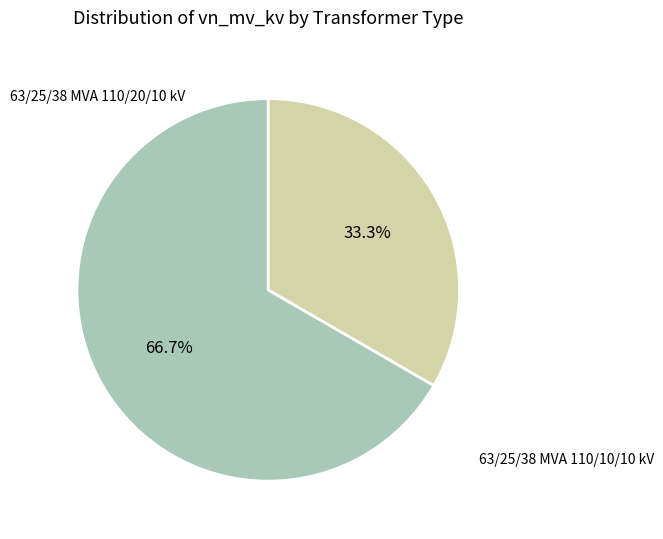

Is there any slice that represents more than half of the pie?

Yes